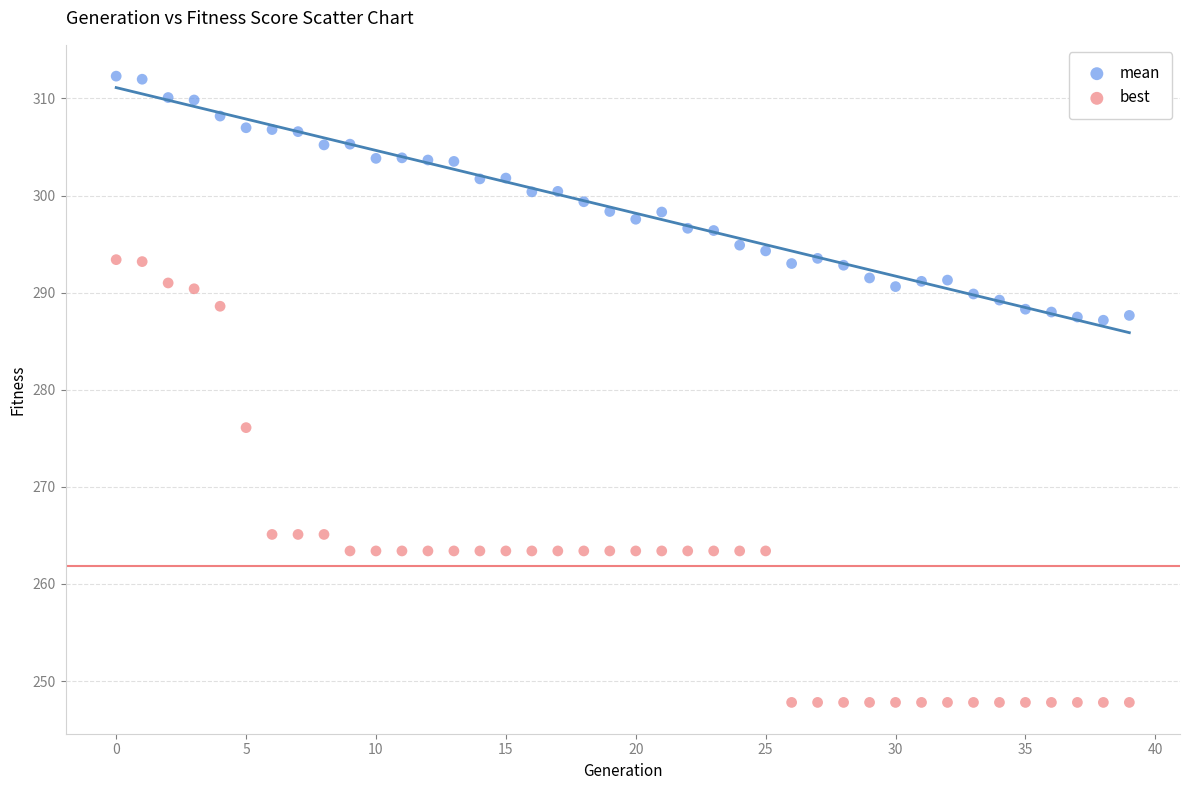

Across all data points, what is the range of Y values (max minus min)?

64.5